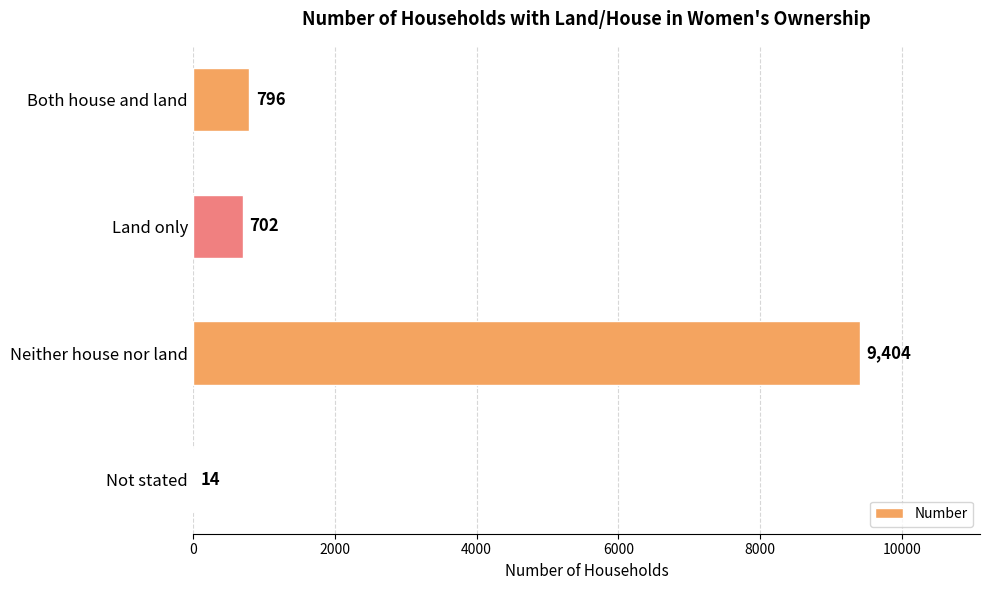

What is the change in value from Both house and land to Not stated?

-782